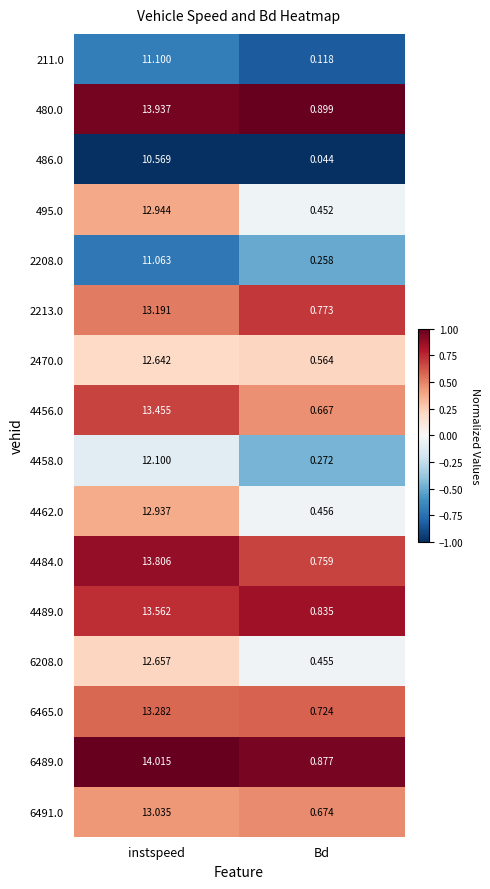

Where does the 6465.0 series first go above 13?

instspeed